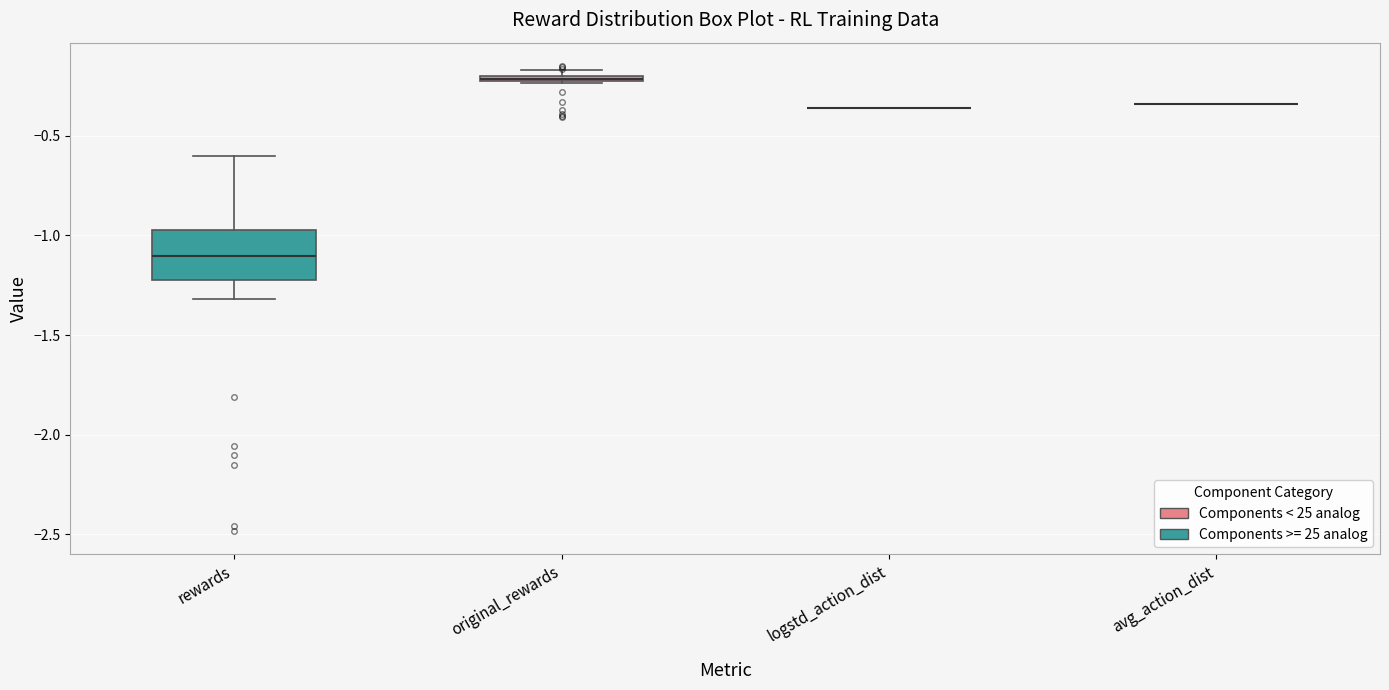

Comparing the boxes themselves (not the whiskers), which one is the tallest?

rewards